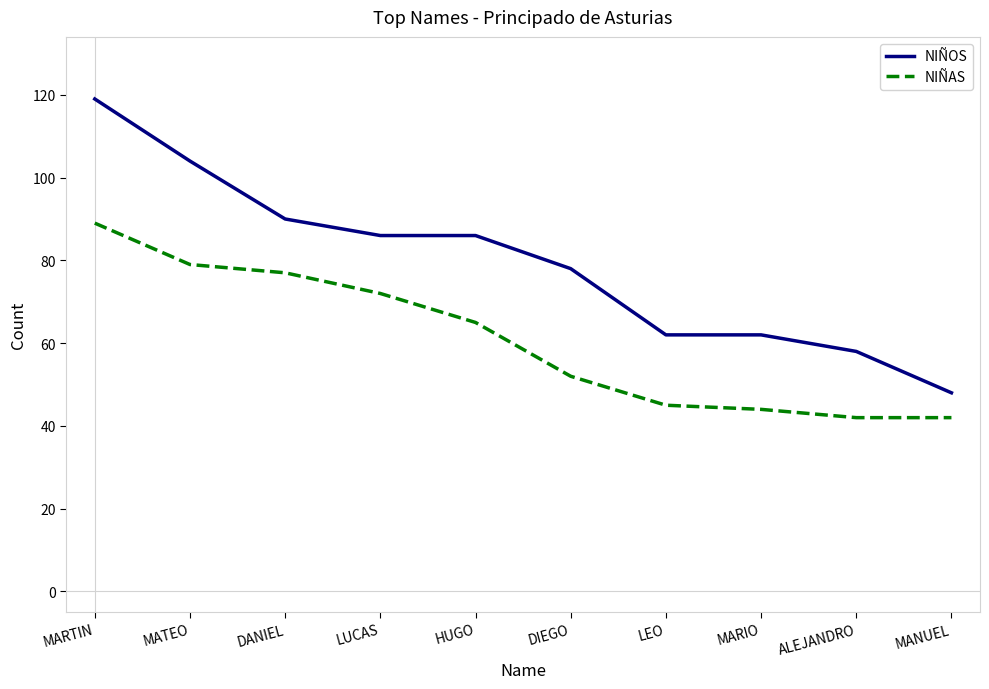

The NIÑAS series shows 43 at DANIEL. True or false?

False